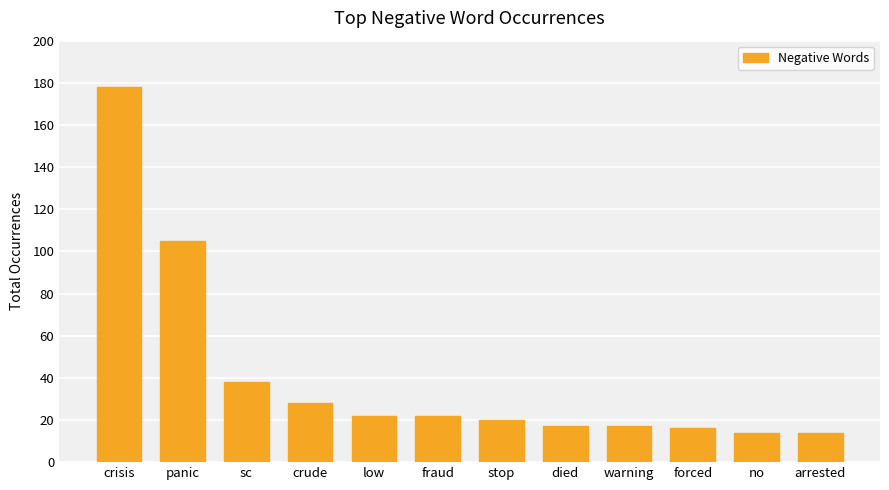

Does the chart contain any negative values?

No